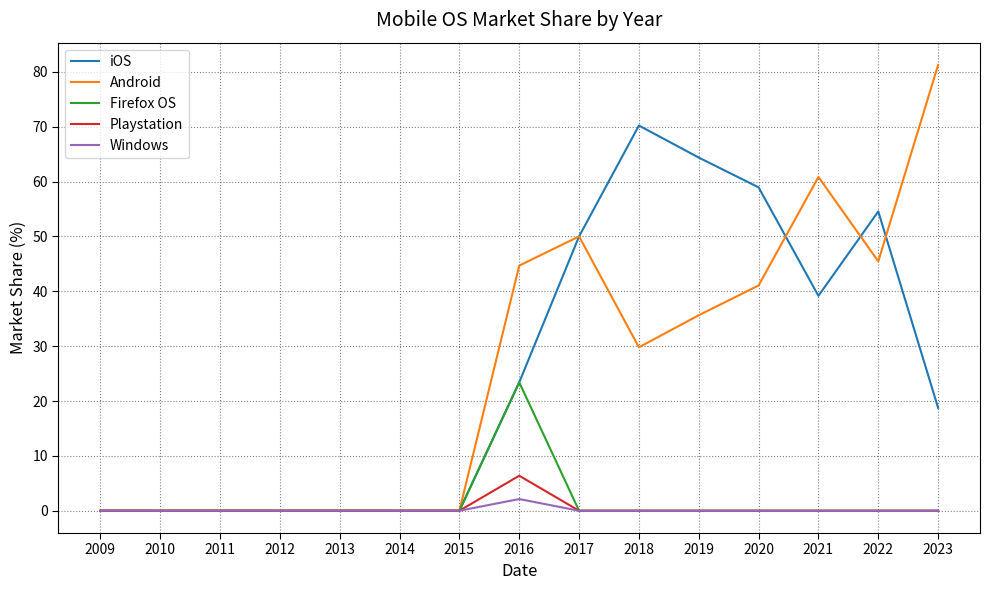

At which label does Firefox OS reach its peak?

2016